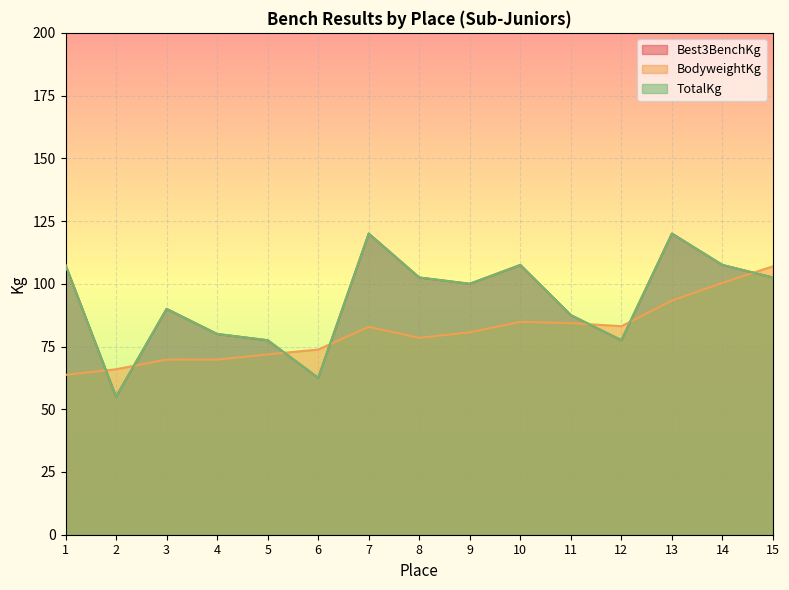

What is the smallest value displayed?

55.0